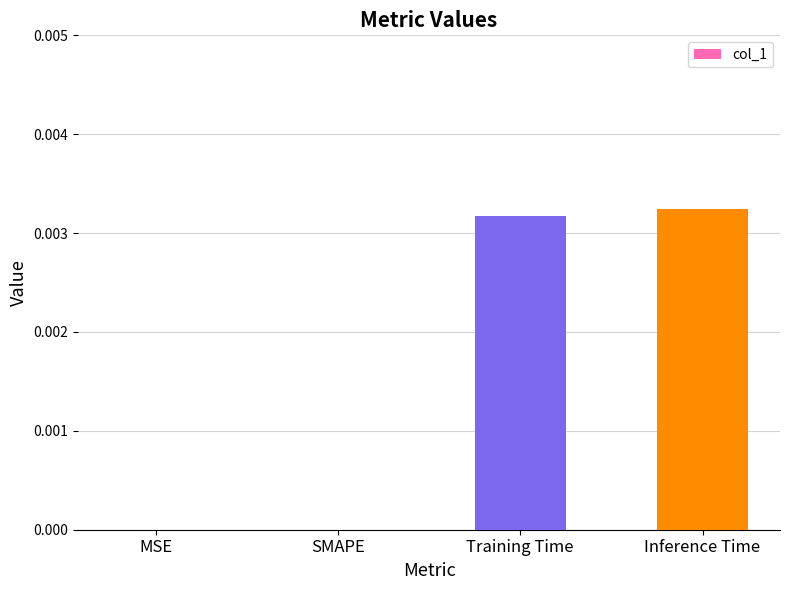

Between Inference Time and MSE, which is larger?

Inference Time